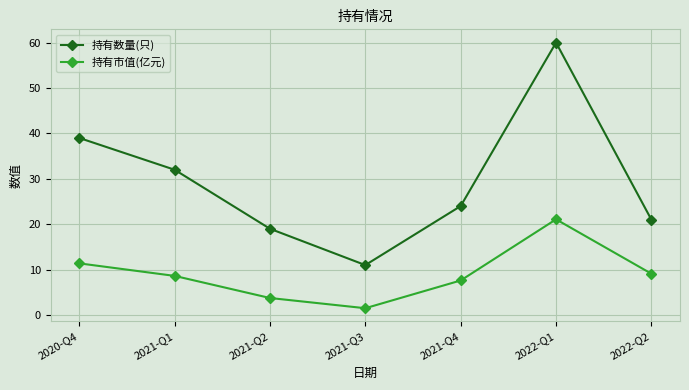

Is it true that 持有数量(只) equals 39.0 at 2020-Q4?

True